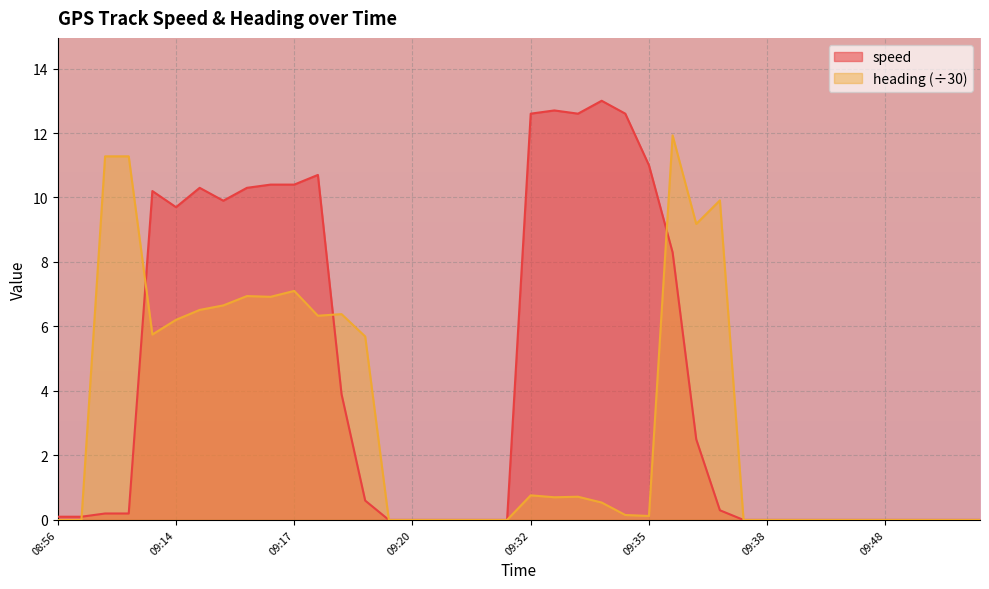

What is the label of the 32nd point from the left?

09:41